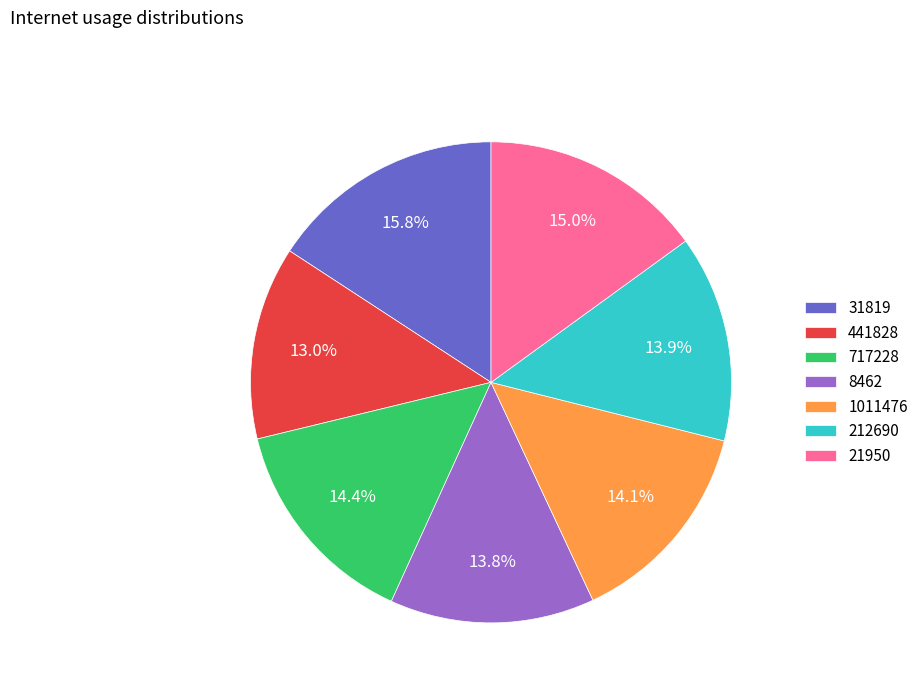

What percentage do 441828 and 8462 together represent?

26.8%